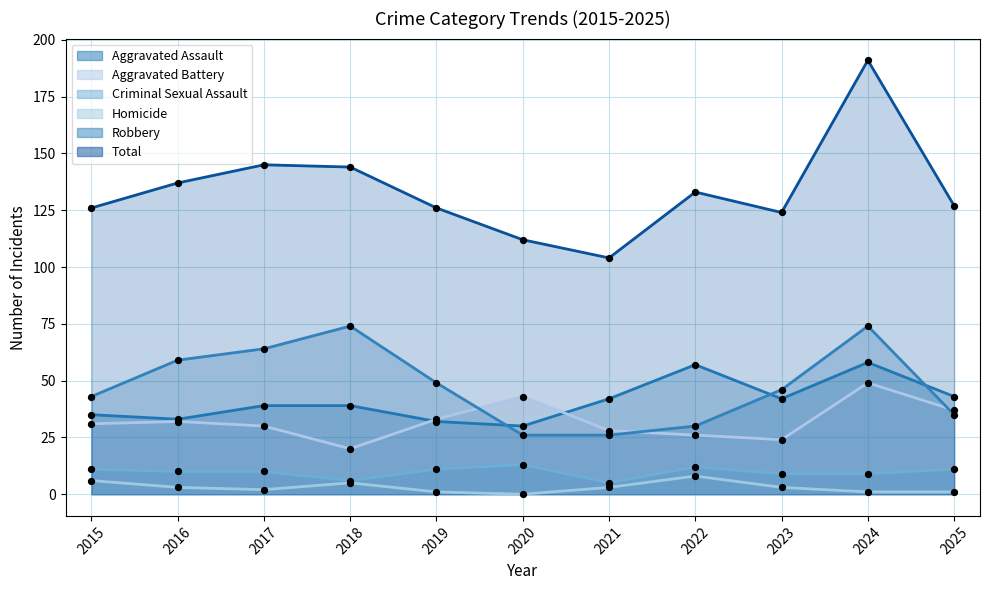

Which series contains the highest Y value?

Total